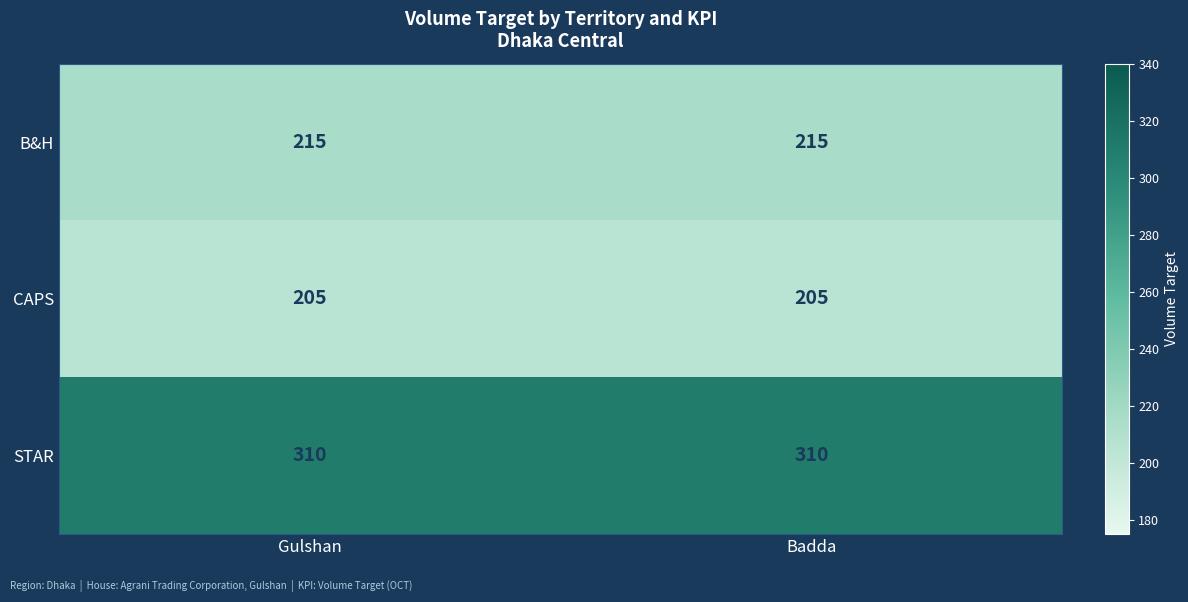

Is the value of CAPS at Badda greater than the value of STAR at Gulshan?

No